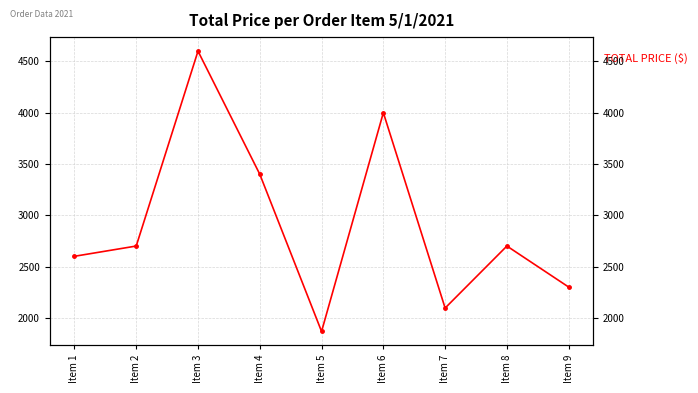

Between Item 6 and Item 2, which is larger?

Item 6